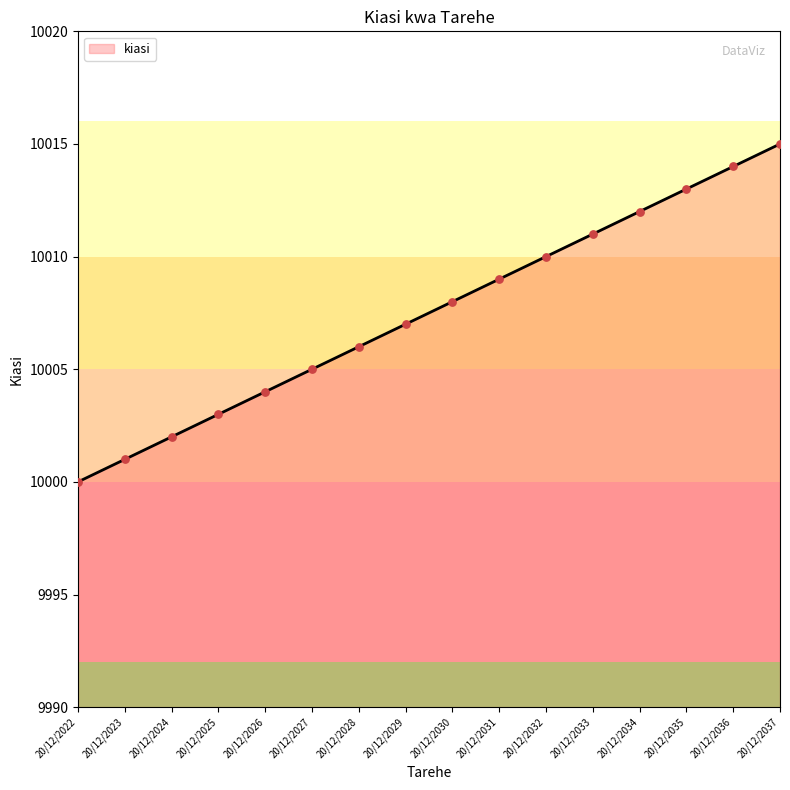

Approximately how many times larger is the value at 20/12/2027 compared to 20/12/2030?

1.0